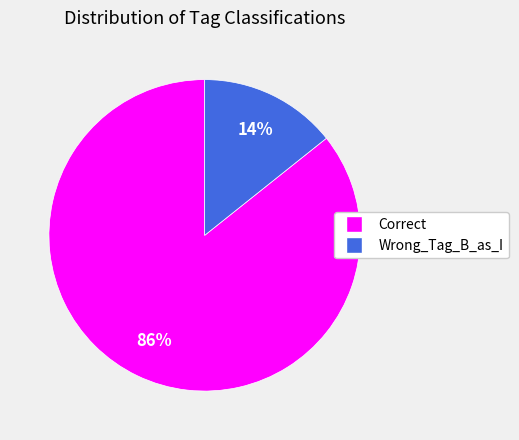

Which slice is the smallest?

Wrong_Tag_B_as_I